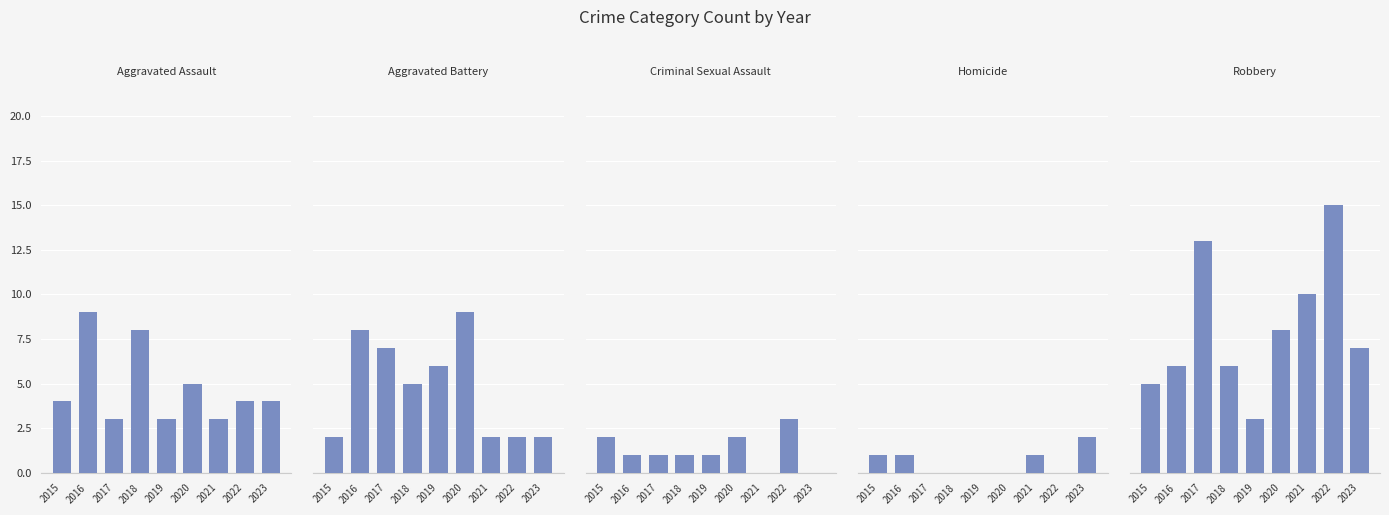

Does the chart contain stacked bars?

No